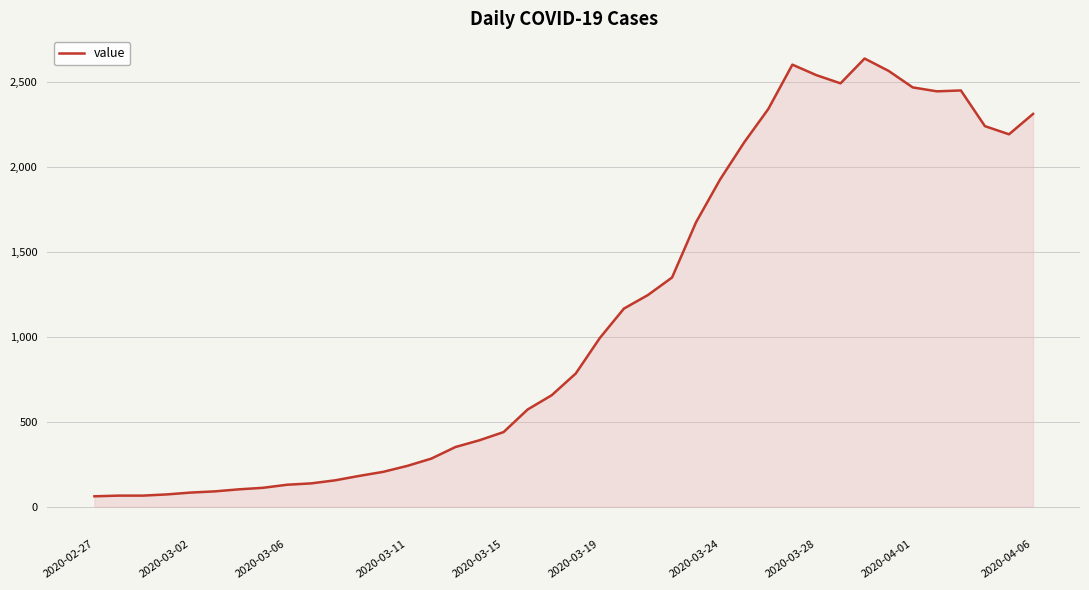

What is the smallest value displayed?

62